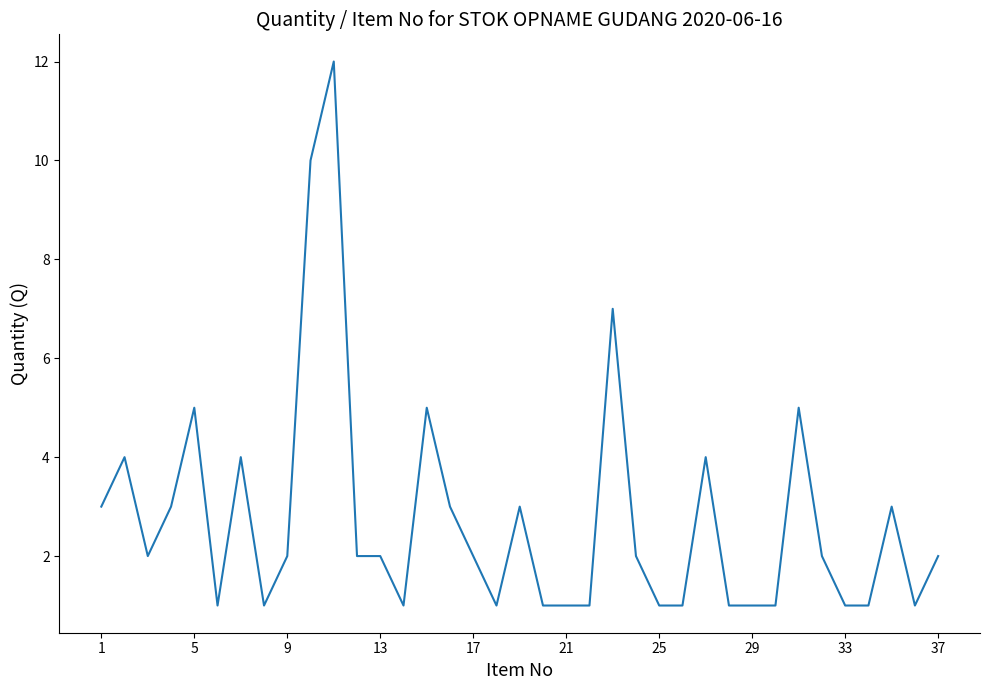

What is the difference between the maximum and minimum values?

11